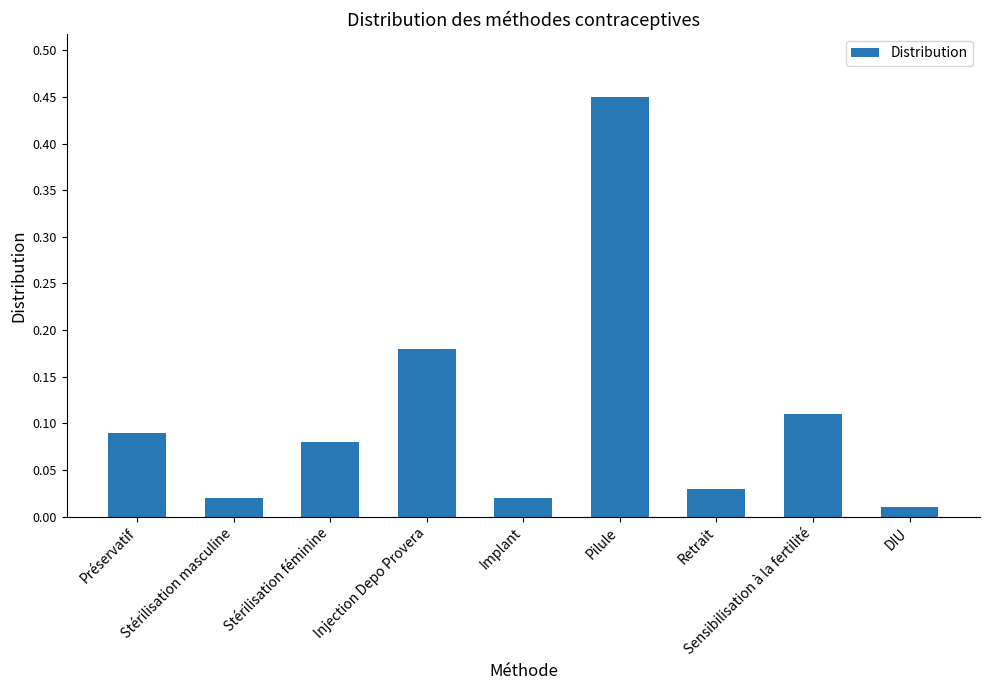

What is the sum of all values?

1.0